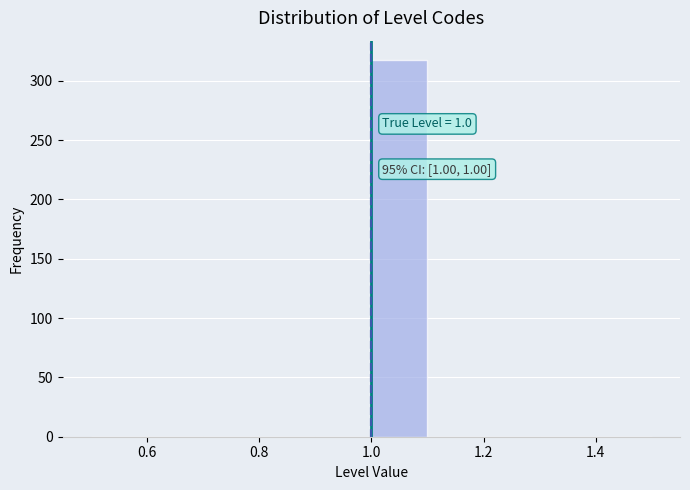

Over which range of the x-axis is the bar tallest?

1.0 to 1.1